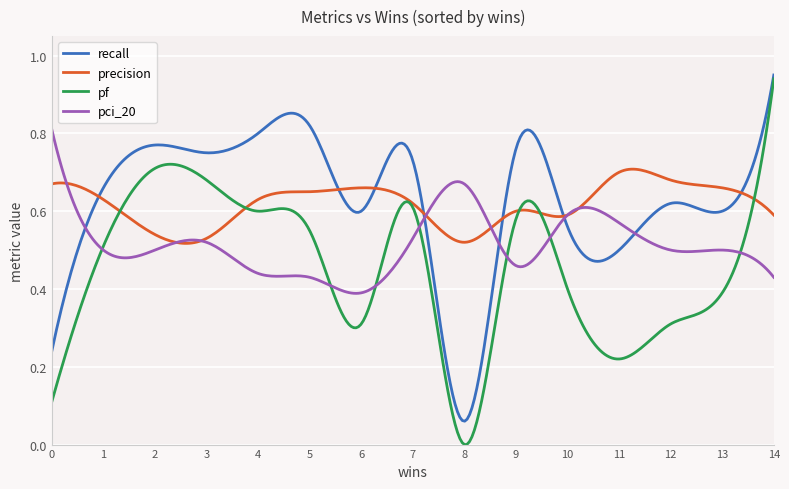

Which series has the largest range (max minus min)?

pf